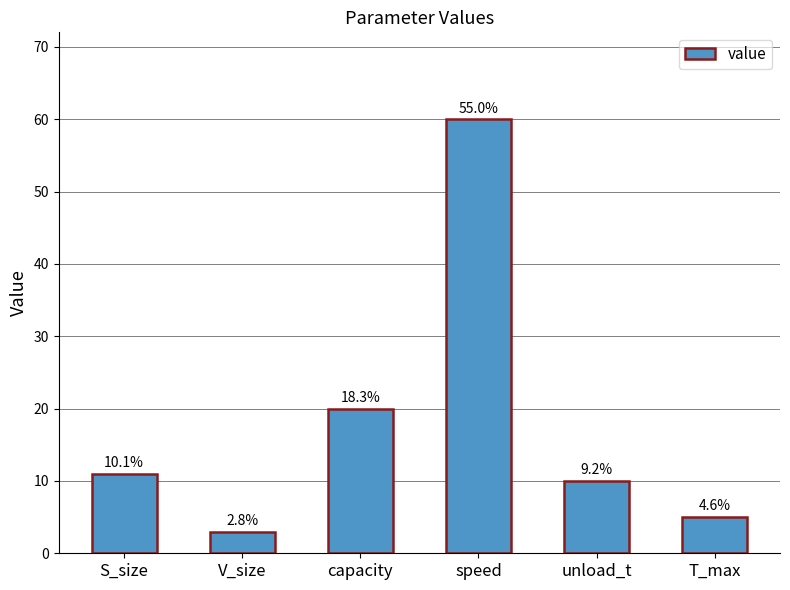

What is the average value?

18